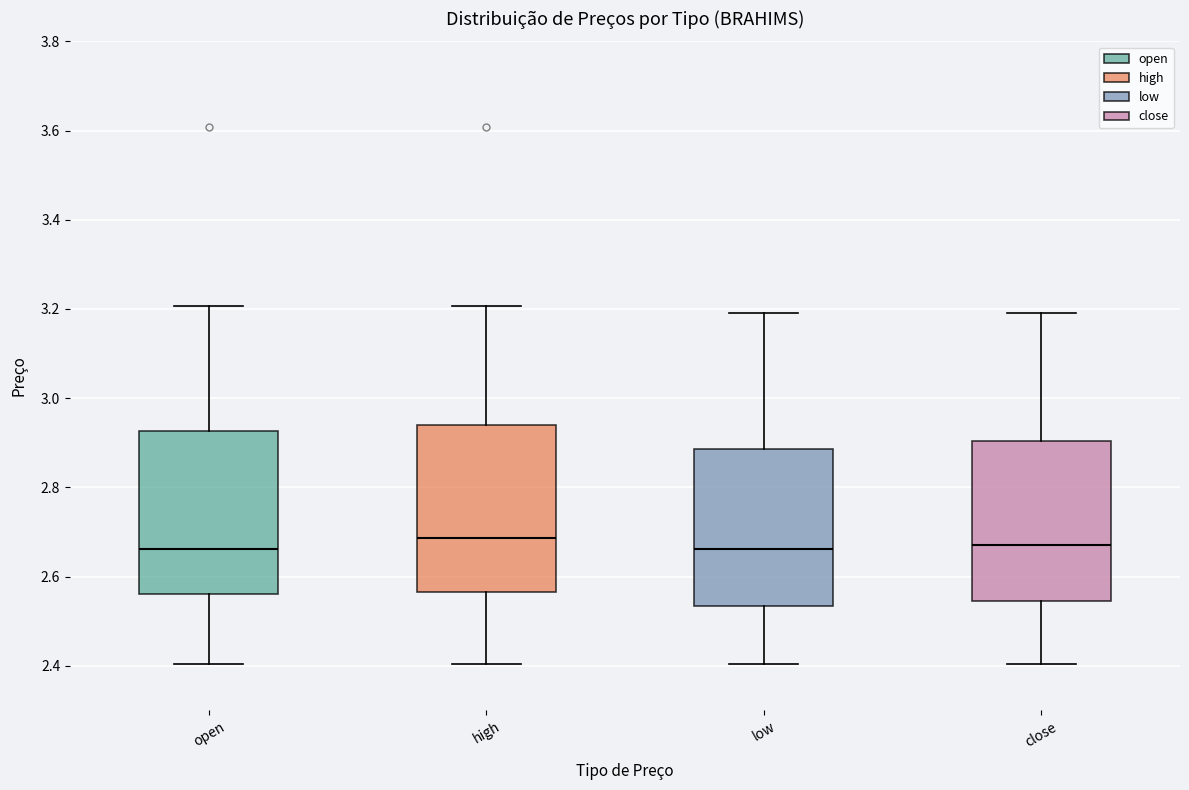

Reading left to right, transcribe this box plot: for each box, give where its median line is, the range the box spans, and where its two whiskers end, as read against the y-axis. The values are not printed on the chart, so give them approximately, as read against the axis.

open: median 2.66, box 2.56 to 2.92, whiskers 2.40 to 3.20
high: median 2.68, box 2.56 to 2.94, whiskers 2.40 to 3.20
low: median 2.66, box 2.54 to 2.88, whiskers 2.40 to 3.20
close: median 2.68, box 2.54 to 2.90, whiskers 2.40 to 3.20